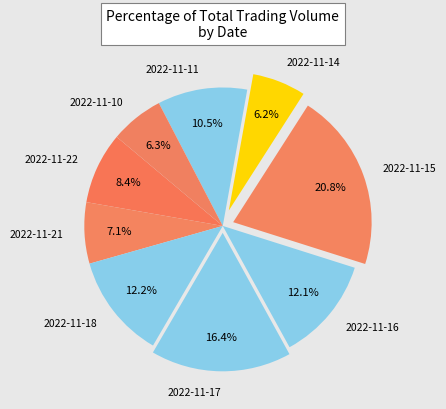

To the nearest percent, what is the average slice percentage?

11%